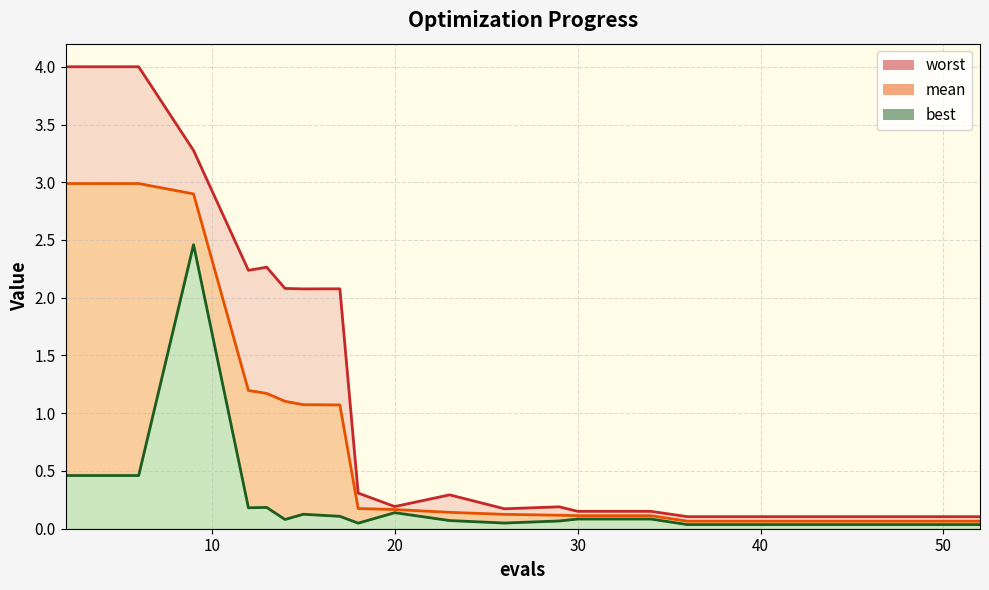

How many categories are shown in the chart?

20